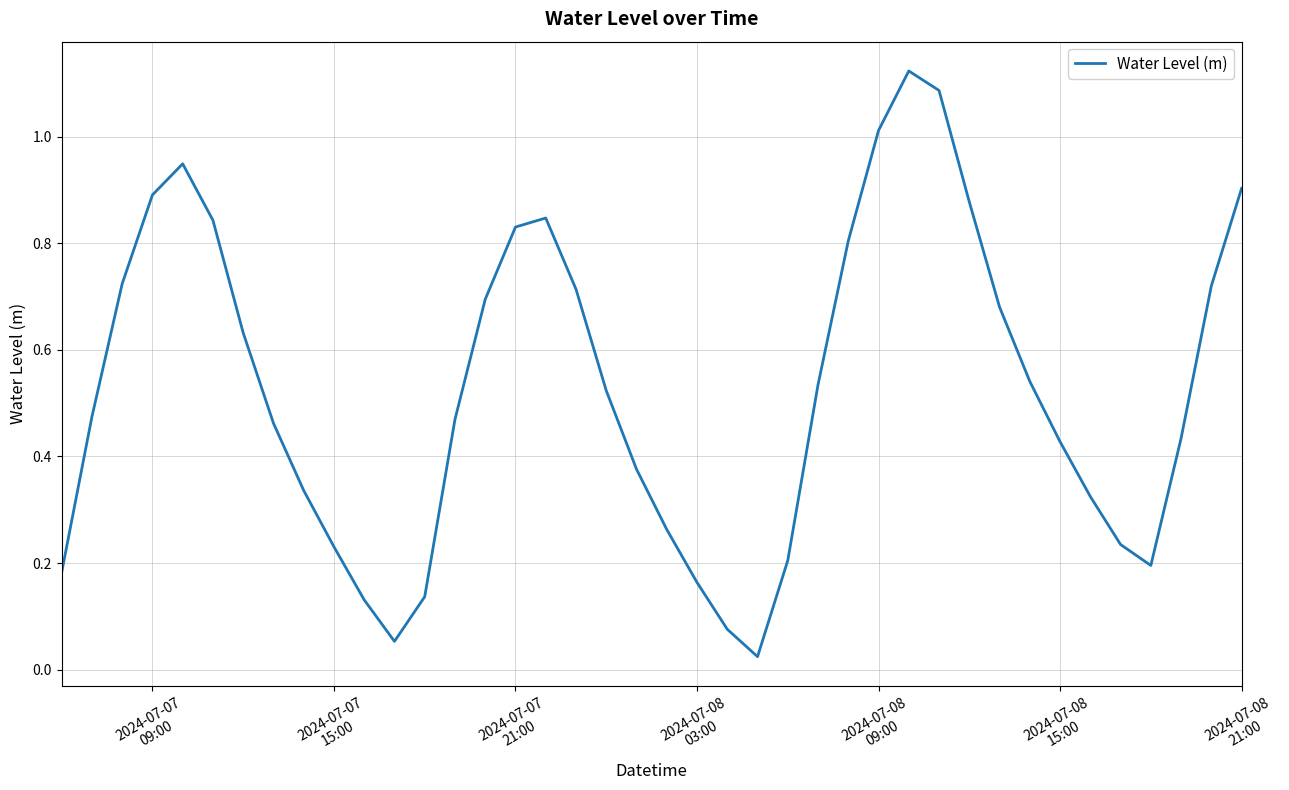

Does the chart have visible grid lines?

Yes